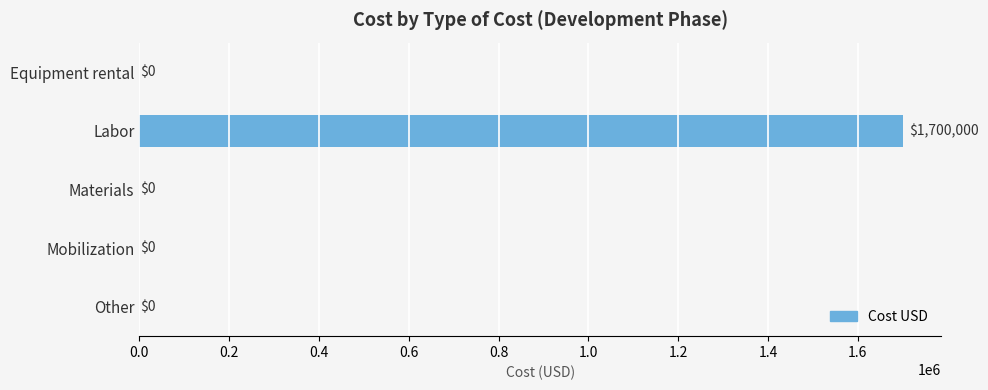

Which category has the highest value across all series?

Labor